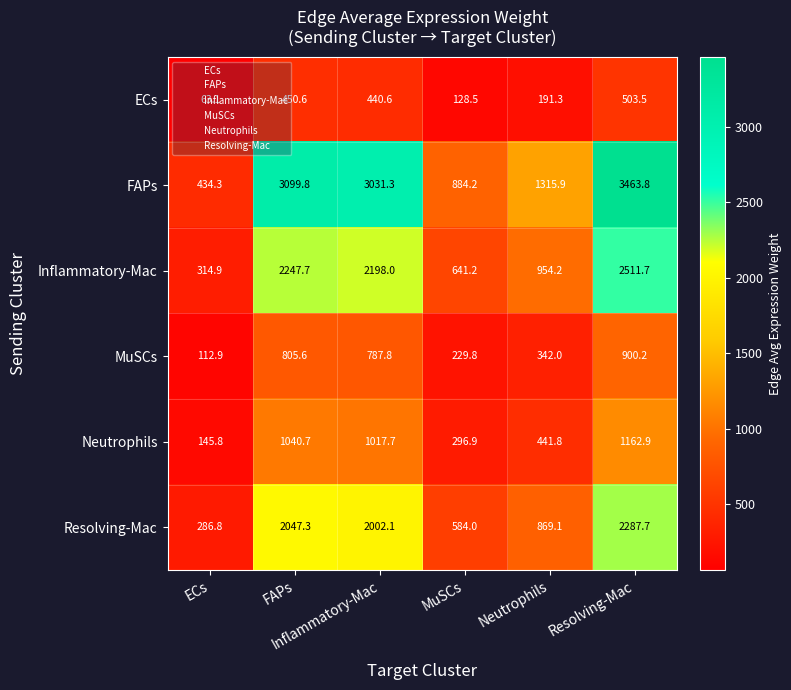

What is the maximum value shown in the chart?

3463.8